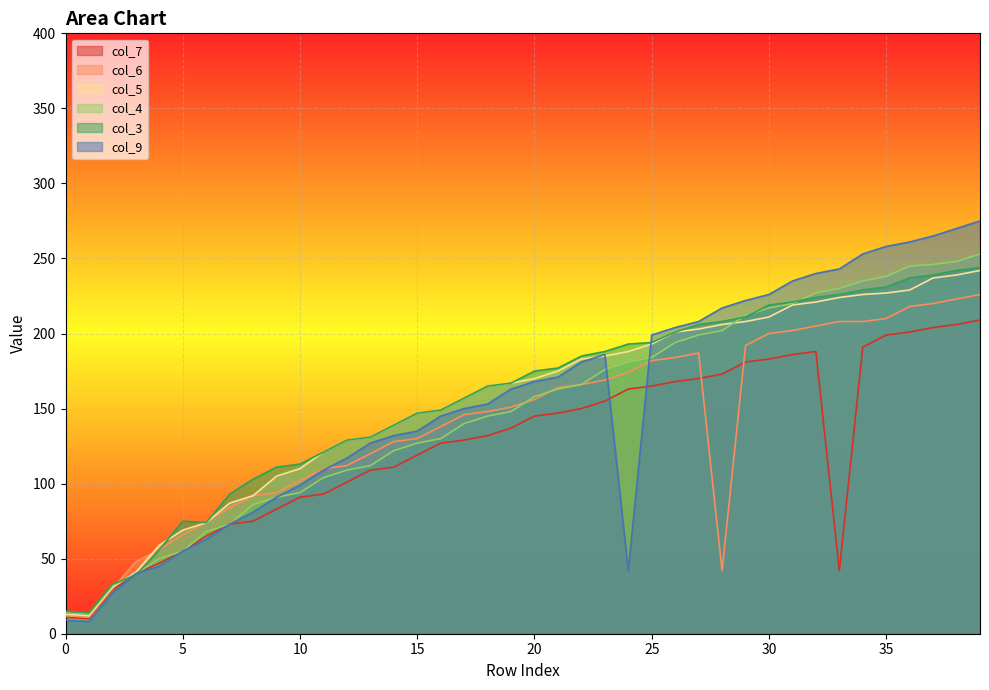

Is it true that col_4 equals 313 at 33?

False